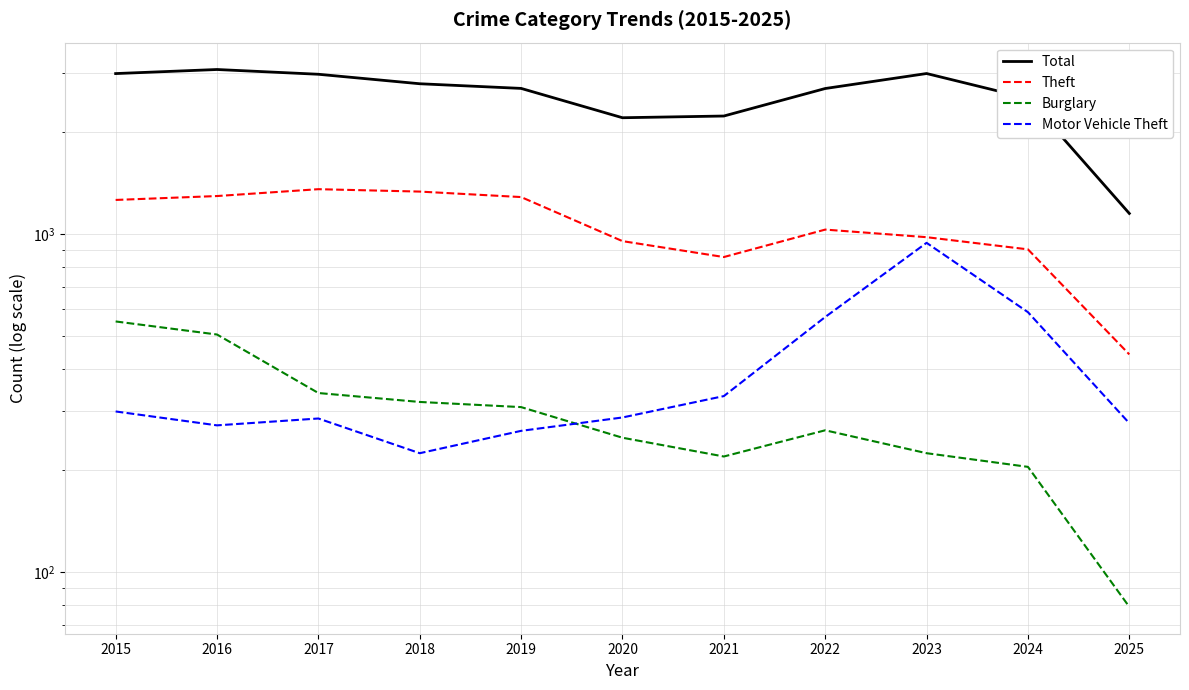

What is the average value of the Burglary series?

297